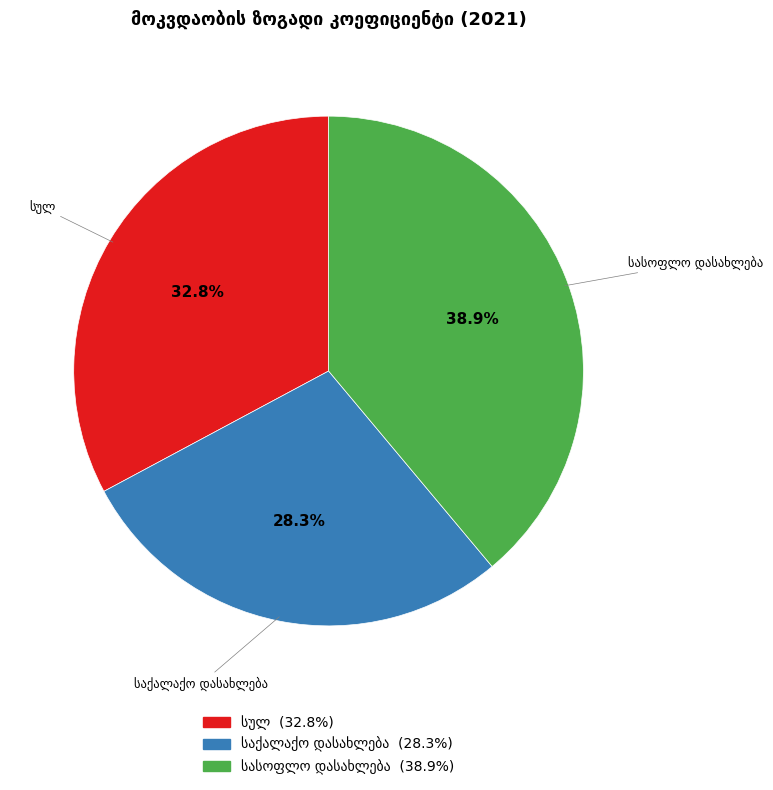

Is there a majority slice in this chart?

No